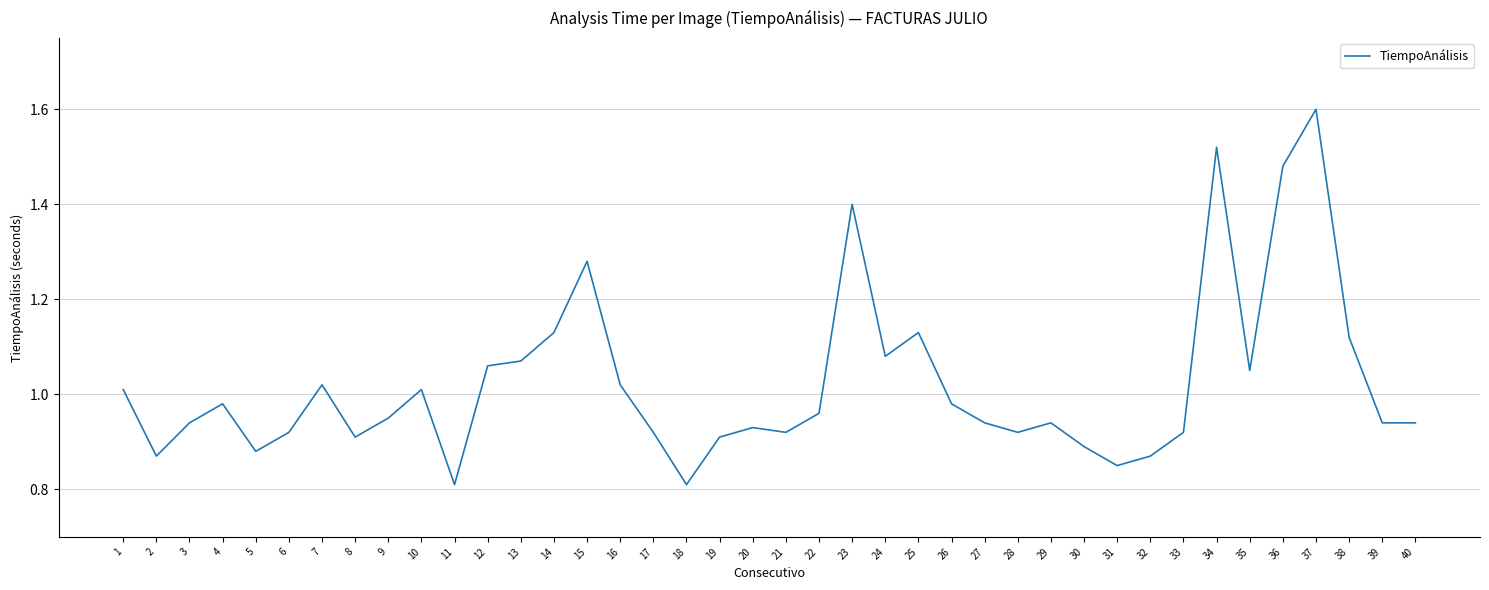

Is it true that the value at 40 is 1.5?

False